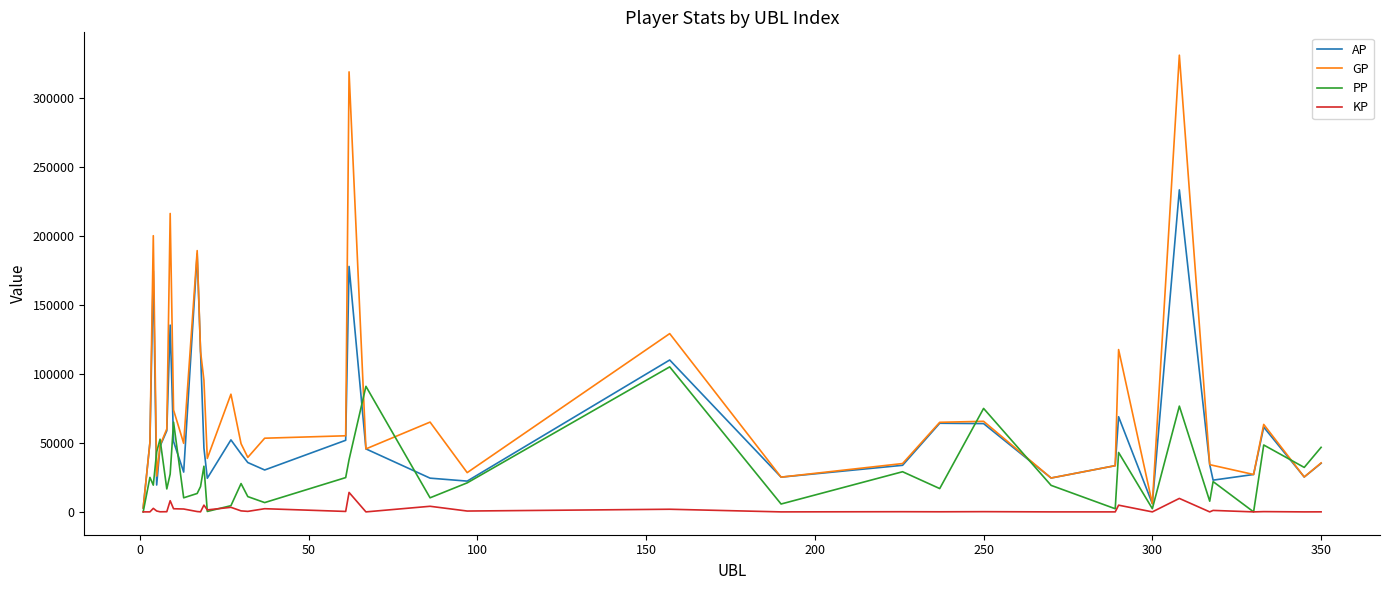

List the series in order of their overall mean, highest first.

GP, AP, PP, KP